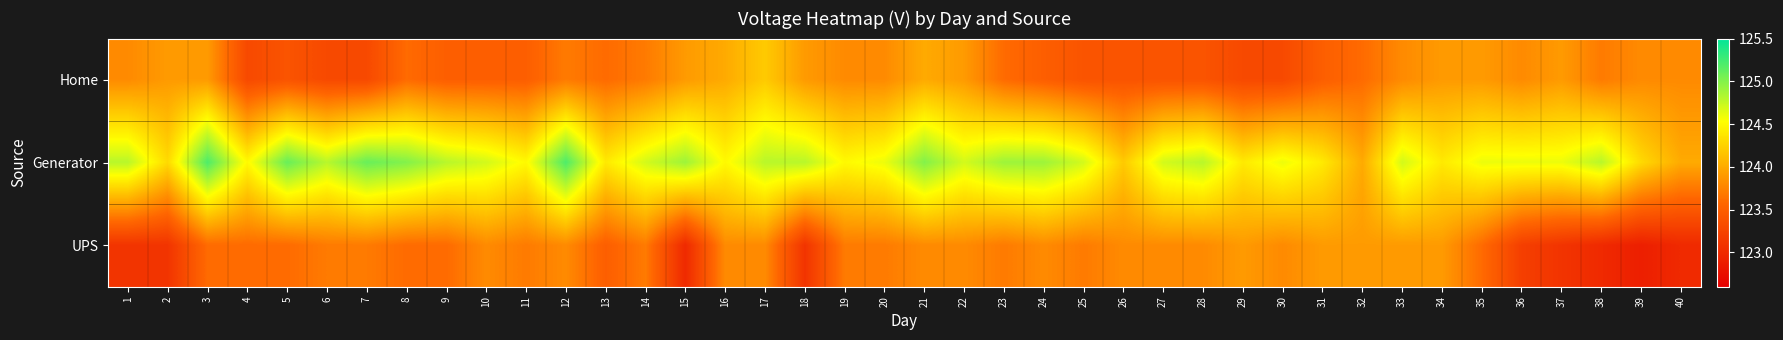

At which category does the chart reach its peak across all series?

3